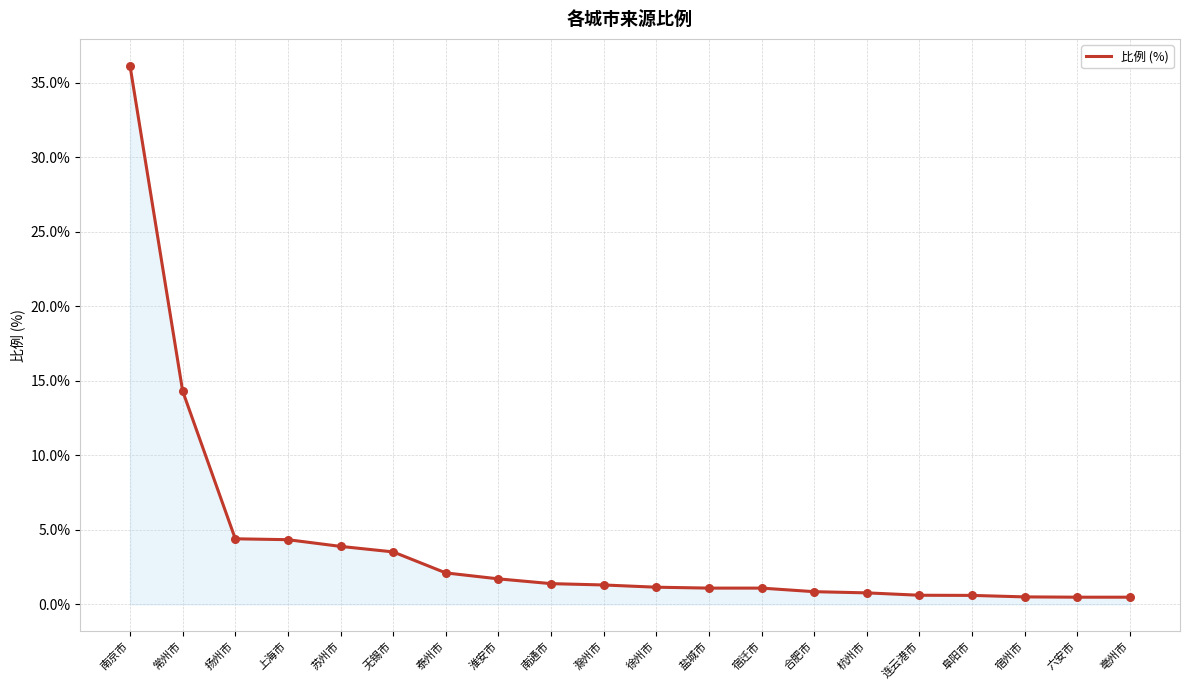

What is the change in value from 上海市 to 亳州市?

-3.9